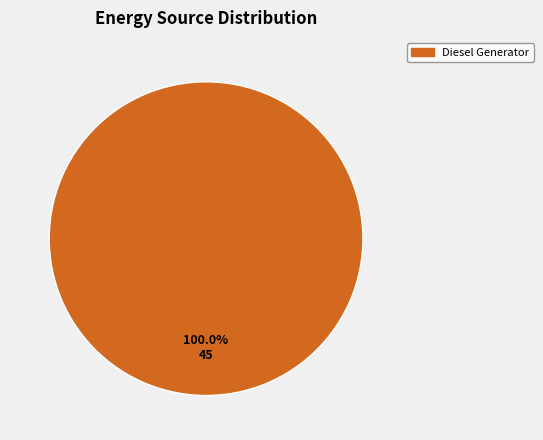

Is there any slice that represents more than half of the pie?

Yes